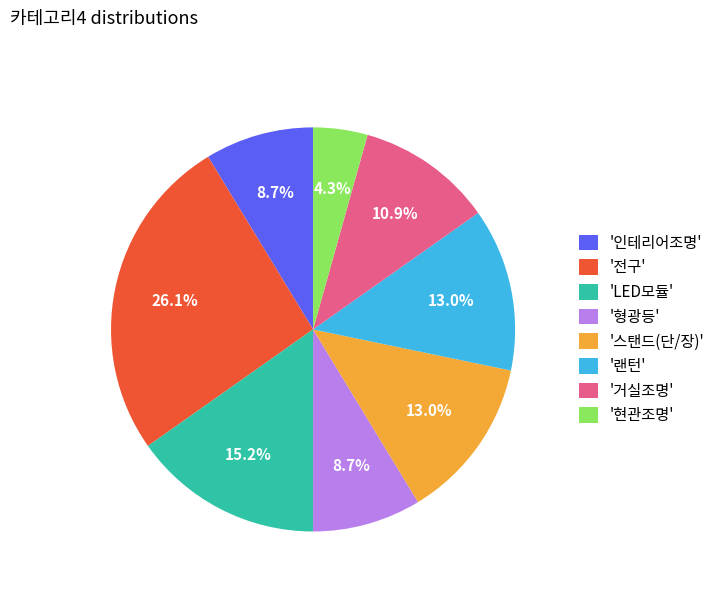

What portion of the pie excludes '전구'?

73.9%